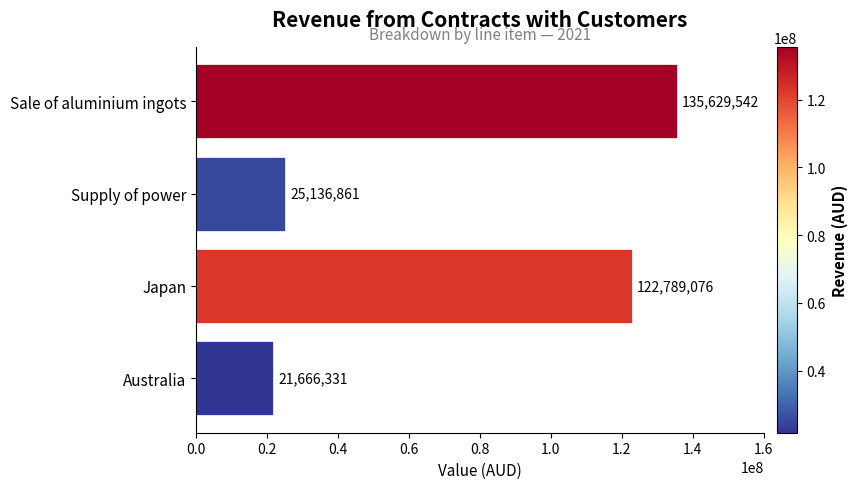

True or false: the data shows 58347579 at Sale of aluminium ingots.

False